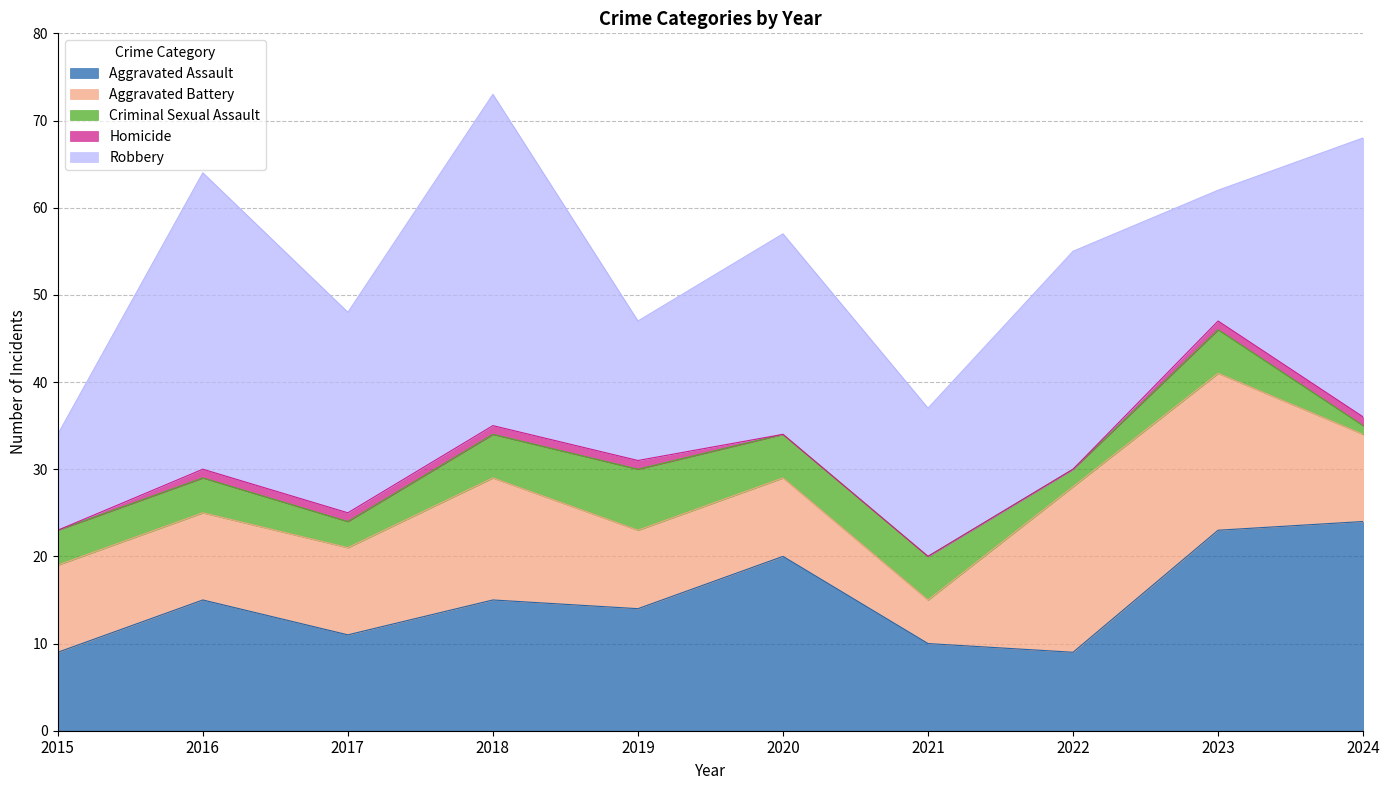

Reading left to right, list all the values displayed in this chart.

Aggravated Assault: 9	15	11	15	14	20	10	9	23	24
Aggravated Battery: 10	10	10	14	9	9	5	19	18	10
Criminal Sexual Assault: 4	4	3	5	7	5	5	2	5	1
Homicide: 0	1	1	1	1	0	0	0	1	1
Robbery: 11	34	23	38	16	23	17	25	15	32